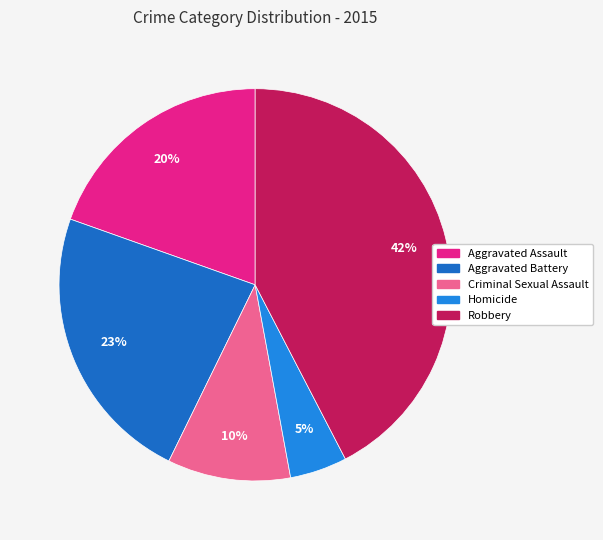

To the nearest percent, what is the average slice percentage?

20%